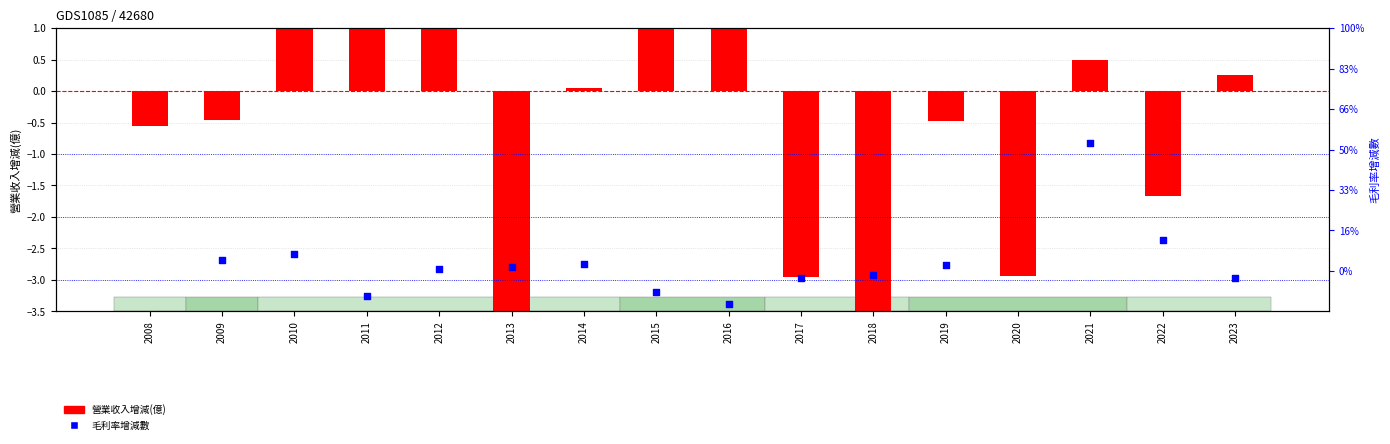

At how many categories does at least one series exceed -6?

16